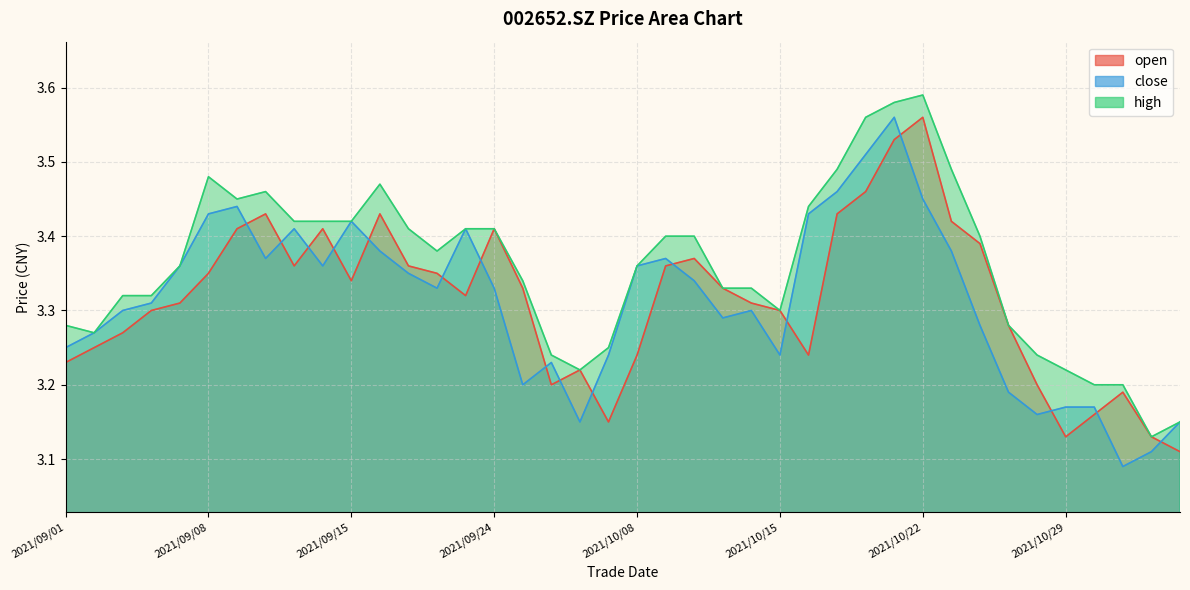

At 2021/10/15, list the series in order from smallest to largest.

close, open, high